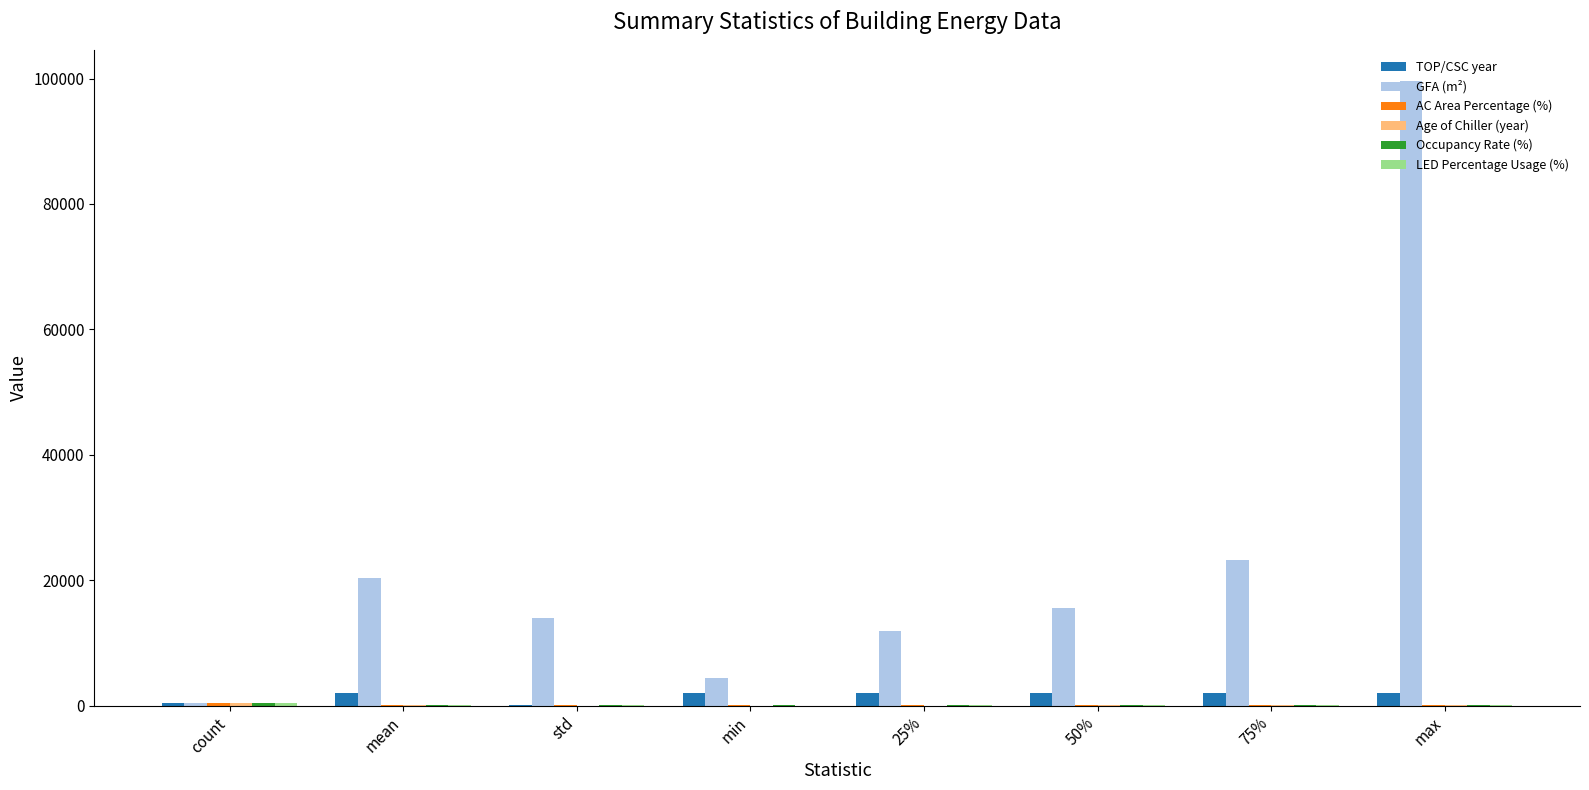

At which category is the sum across all series the highest?

max